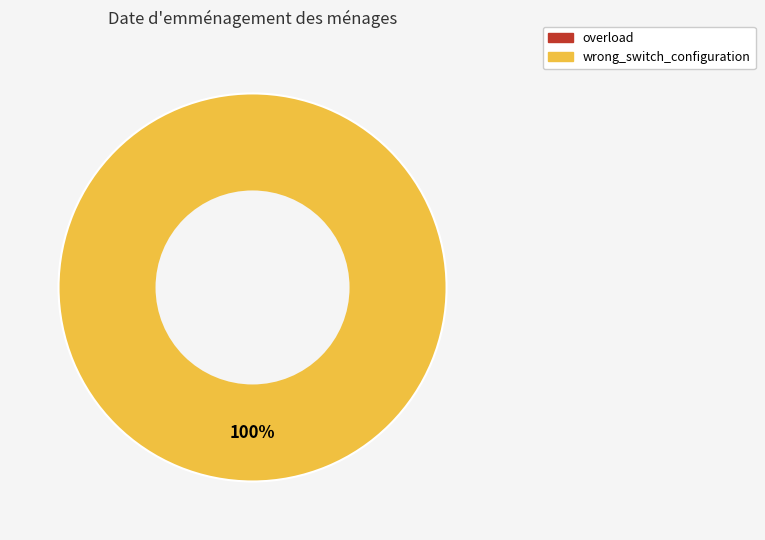

Does wrong_switch_configuration represent more than half of the total?

Yes